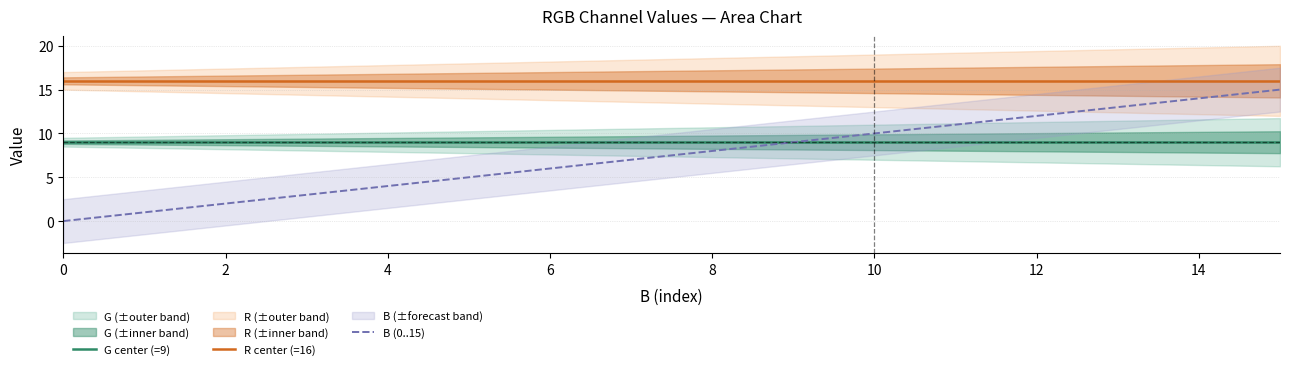

True or false: R center (=16) and G center (=9) cross at least once.

False